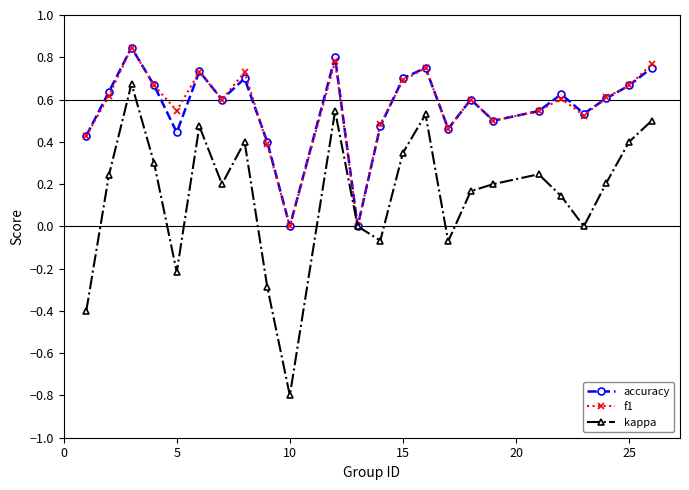

True or false: kappa has more than 0 interior local peaks.

True